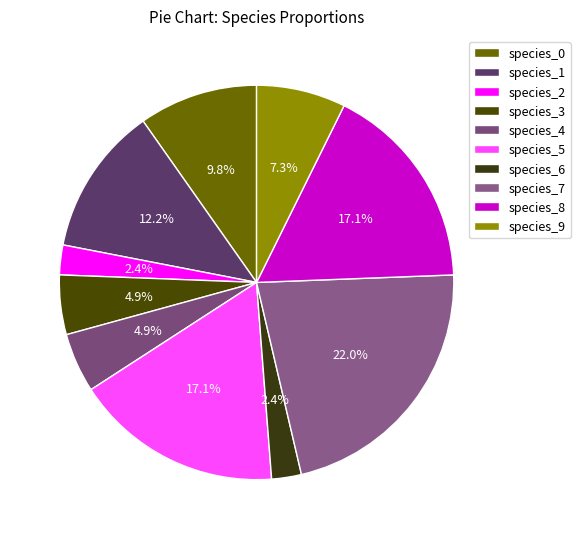

What is the total percentage of species_9 and species_8?

24.4%